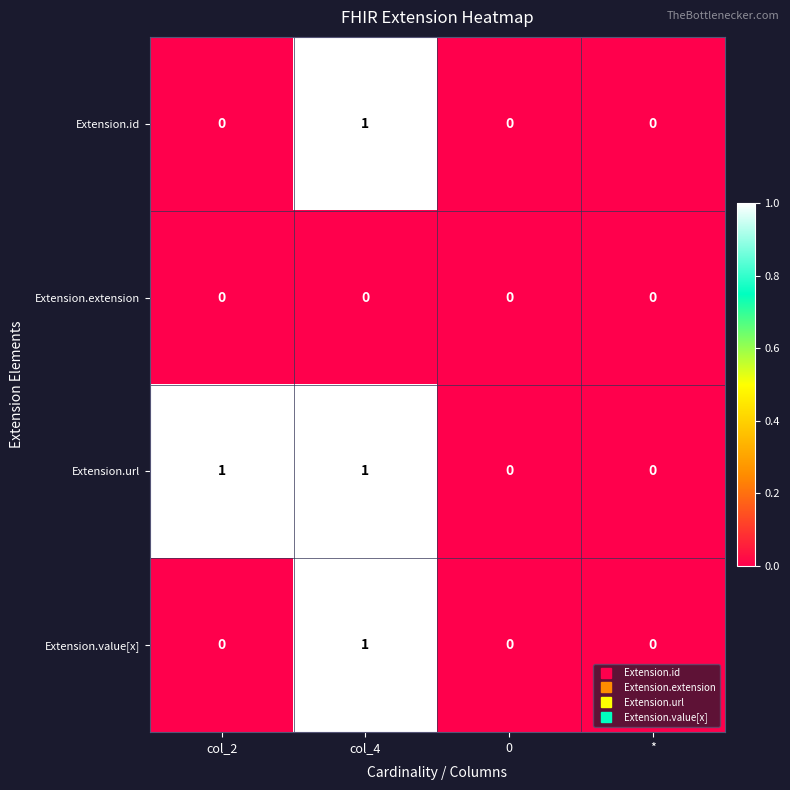

How many Extension.value[x] values are between 0 and 1?

4